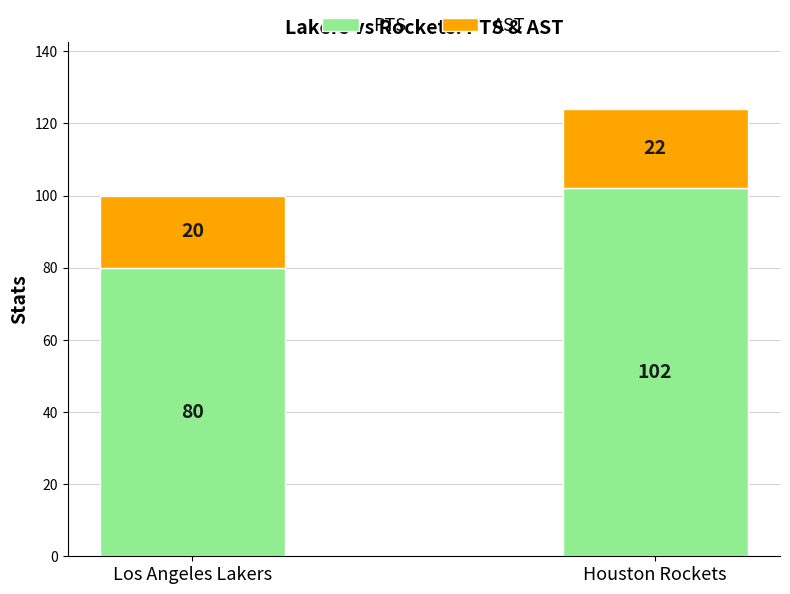

List the labels in order of PTS value, largest first.

Houston Rockets, Los Angeles Lakers